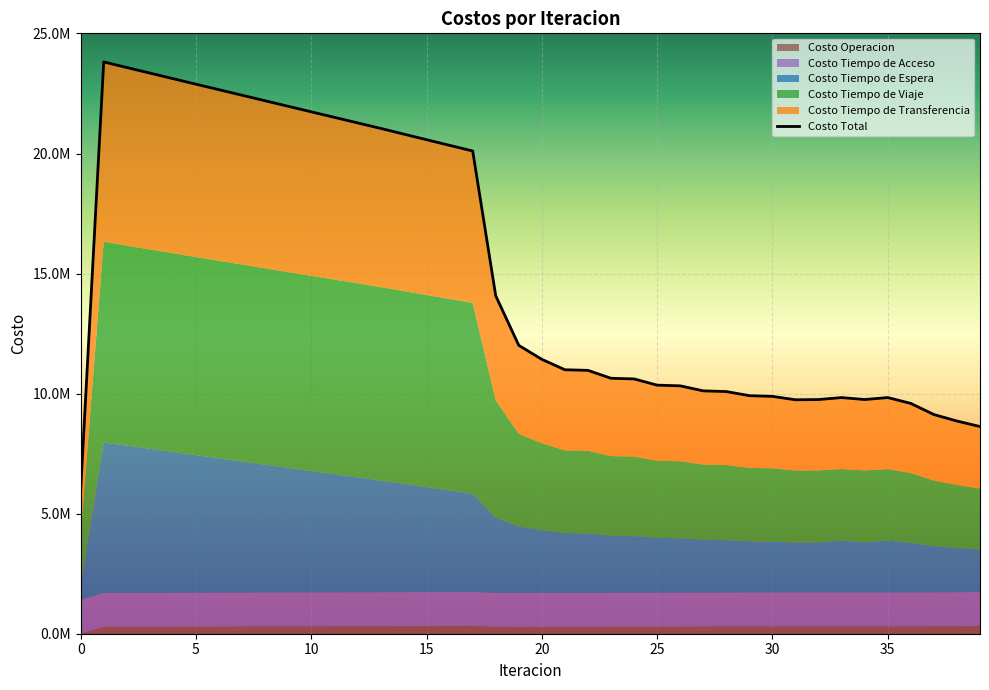

True or false: Costo Tiempo de Espera and Costo Tiempo de Acceso intersect in this chart.

True